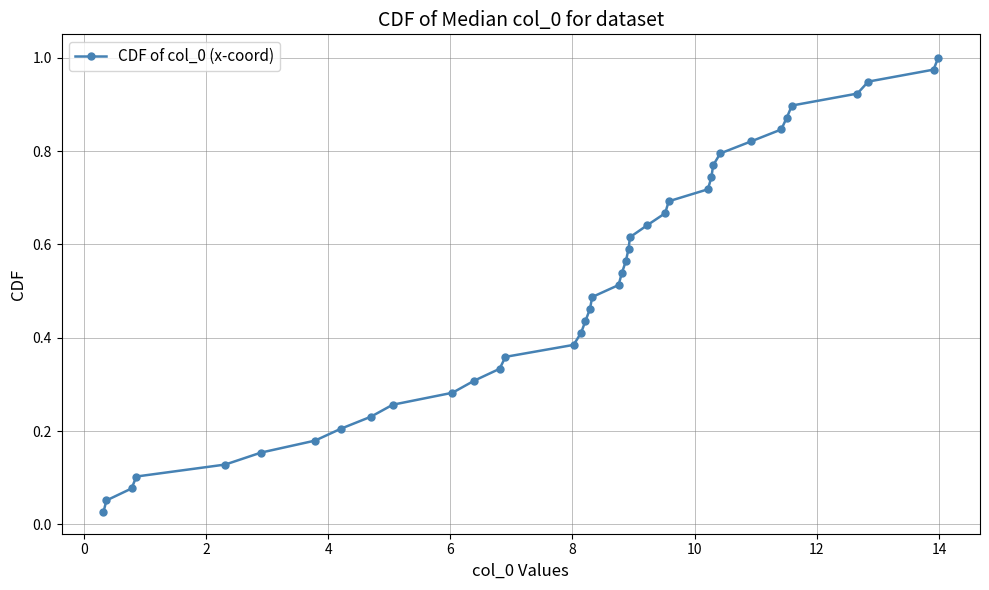

True or false: there are more than 2 points higher than both neighbors.

False